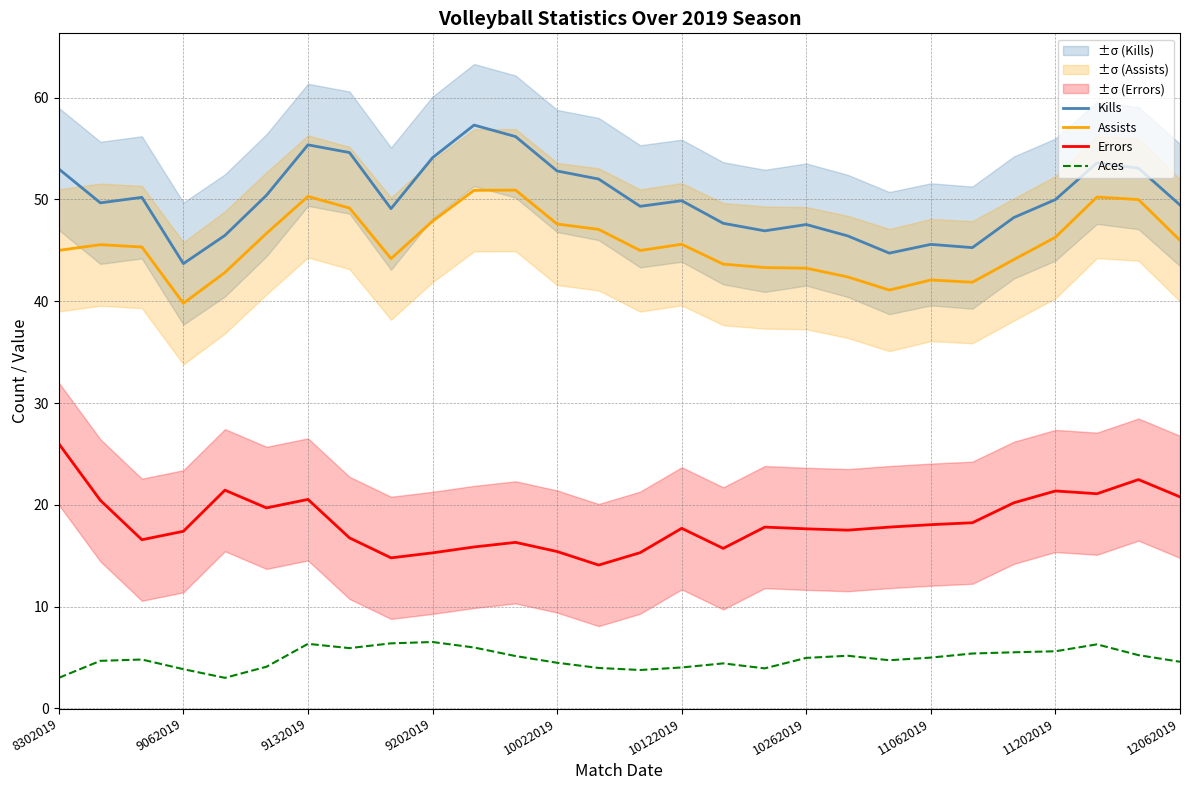

Is this an area chart (filled region under the line)?

No